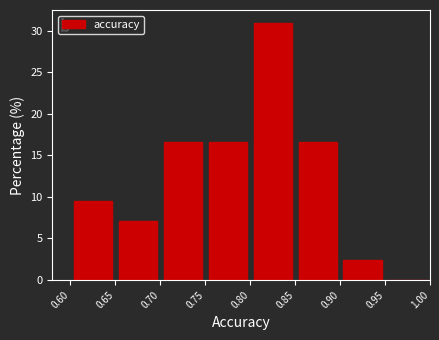

What is the height of the bar covering 0.80 to 0.85 on the x-axis? The values are not printed on the chart, so give them approximately, as read against the axis.

31.0